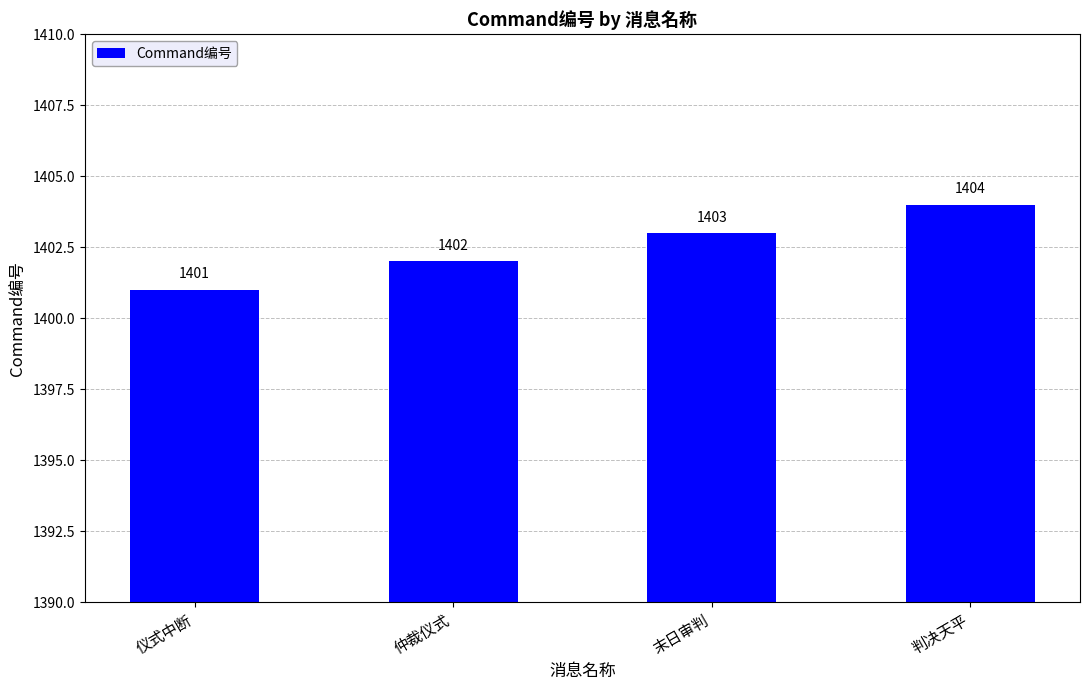

Reading left to right, list all the values displayed in this chart.

1401	1402	1403	1404